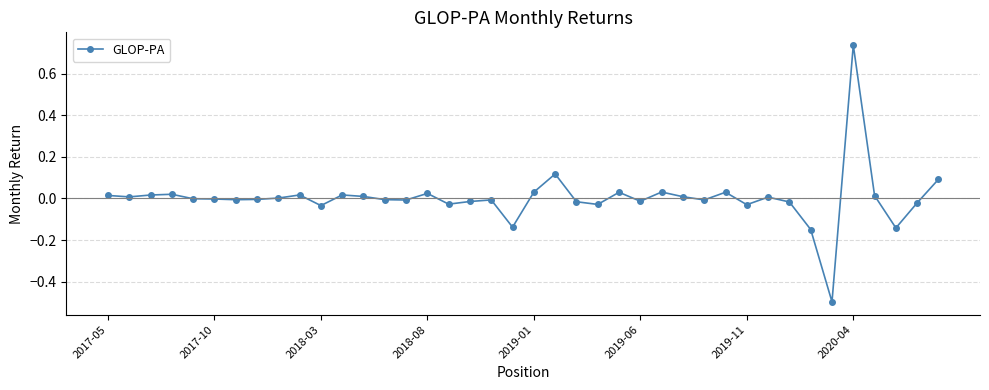

What is the difference between the second highest and second lowest values?

0.3